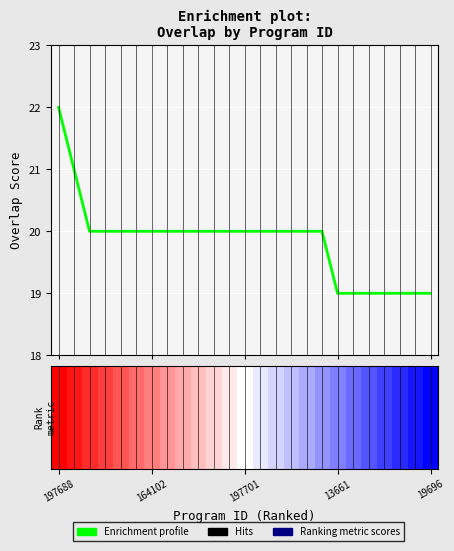

How many lines are shown in the chart?

1